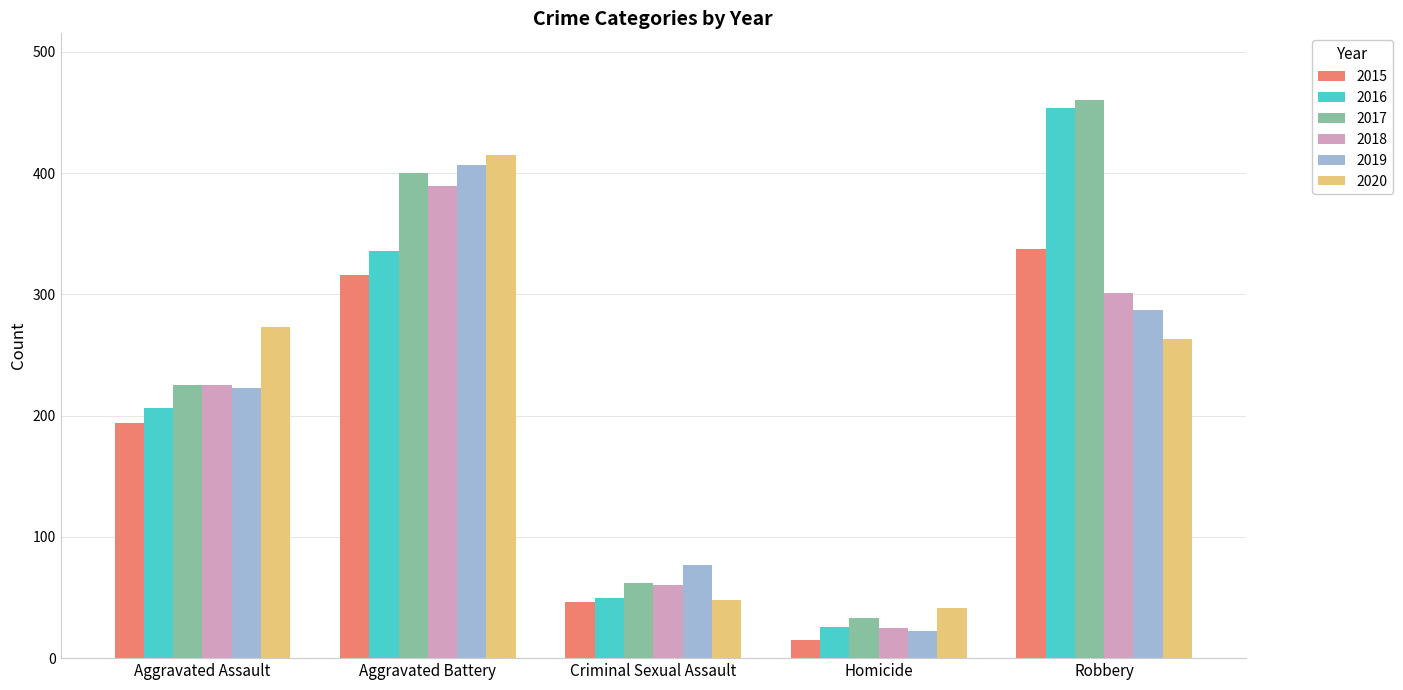

What position from the left is Aggravated Assault?

1